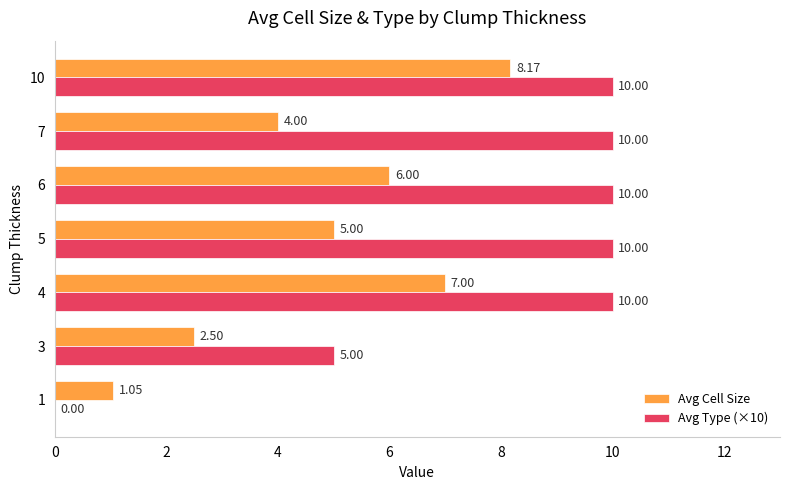

What is the sum of the Avg Cell Size values at 7 and 6?

10.0